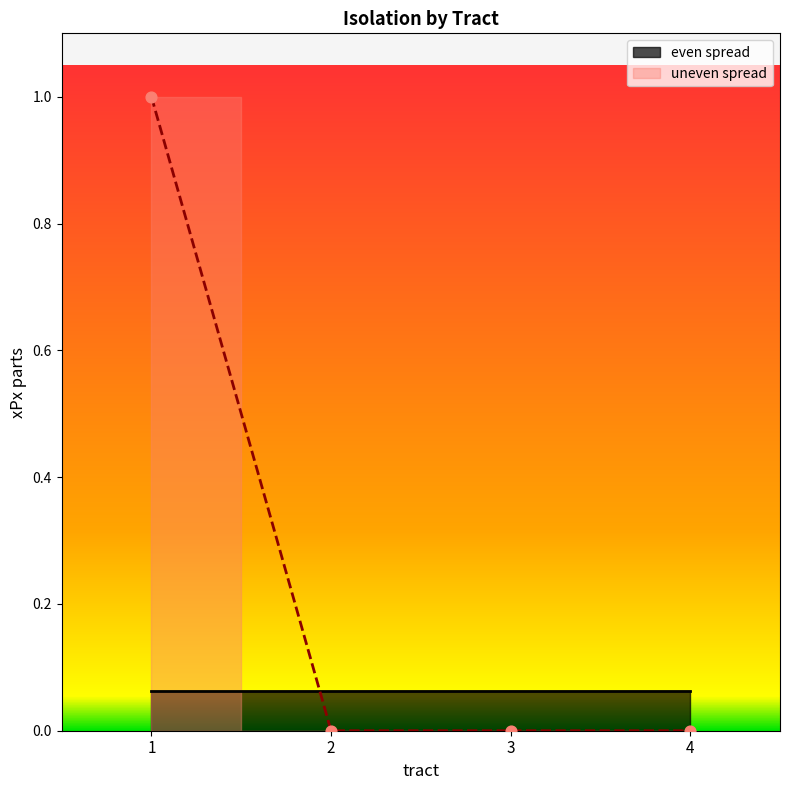

What is the change in value from 1 to 2?

-1